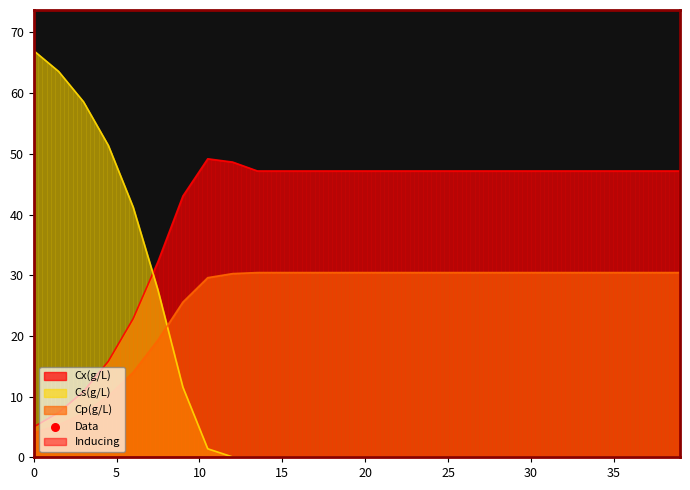

Is the value of Cp(g/L) at 37.5 greater than the value of Cs(g/L) at 34.5?

Yes